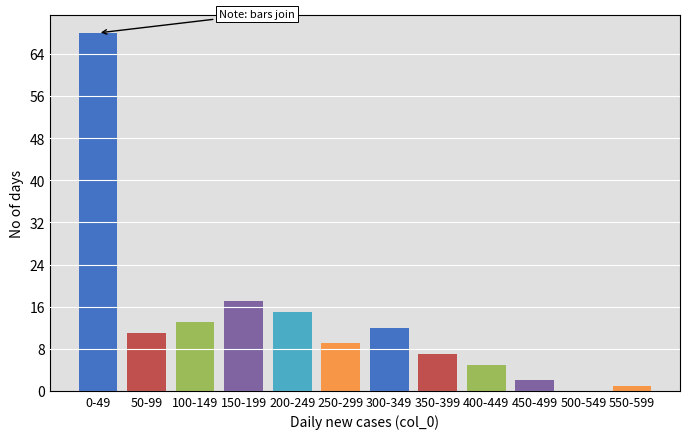

Reading right to left, extract all data points from this chart.

550-599=1	500-549=0	450-499=2	400-449=5	350-399=7	300-349=12	250-299=9	200-249=15	150-199=17	100-149=13	50-99=11	0-49=68